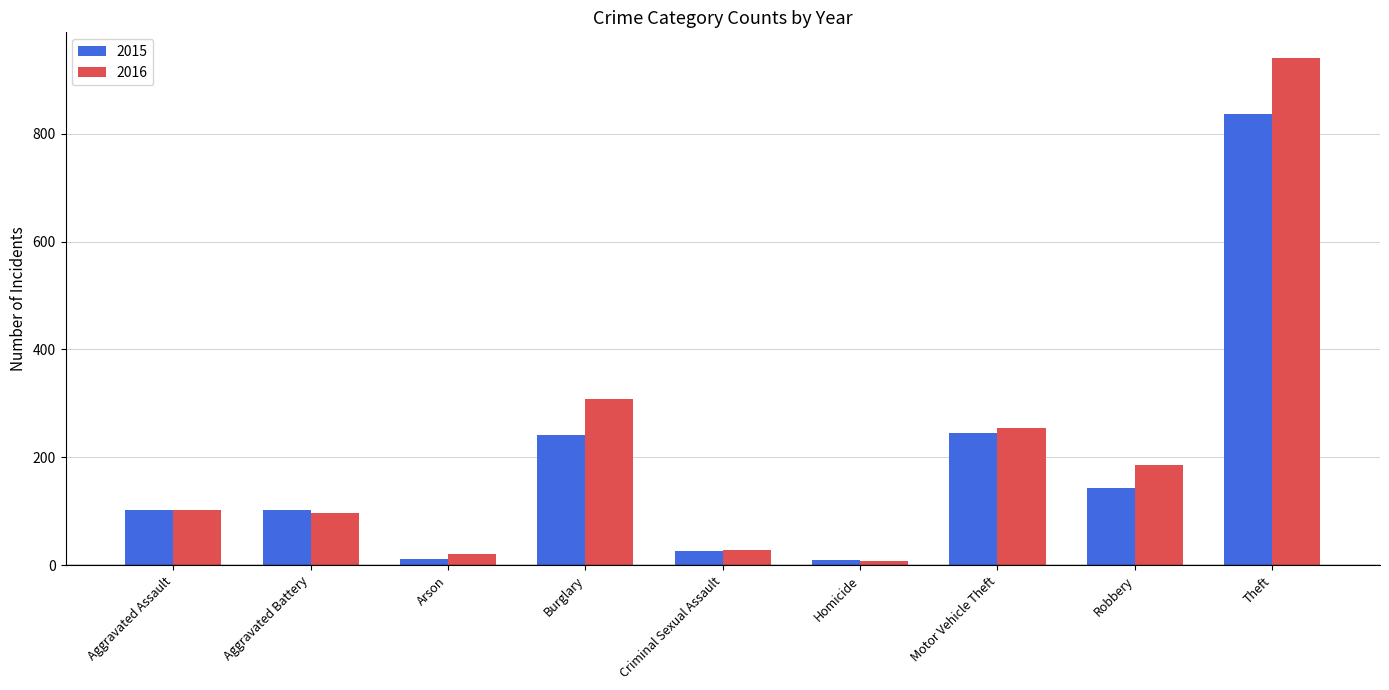

Which series has the widest spread of values?

2016